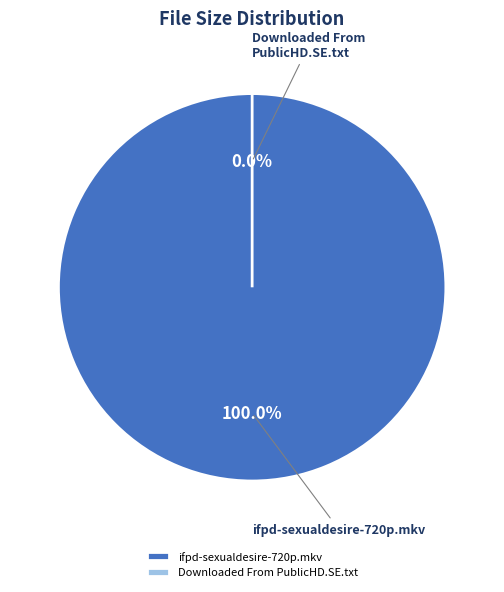

Do ifpd-sexualdesire-720p.mkv and Downloaded From PublicHD.SE.txt together represent more than half of the pie?

Yes